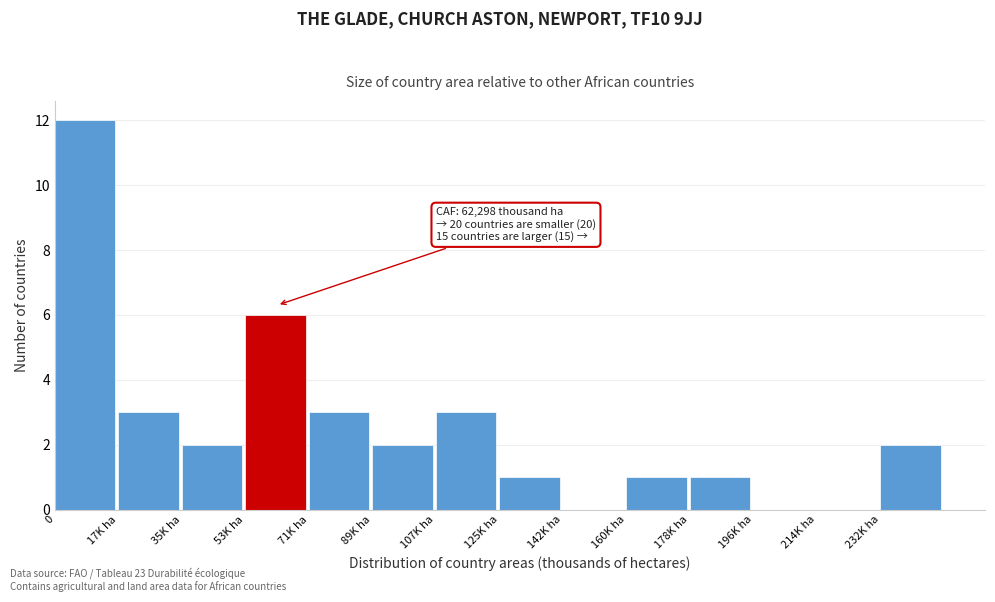

Reading left to right, transcribe all the data shown in this chart.

0=12	17K ha=3	35K ha=2	53K ha=6	71K ha=3	89K ha=2	107K ha=3	125K ha=1	142K ha=0	160K ha=1	178K ha=1	196K ha=0	214K ha=0	232K ha=2